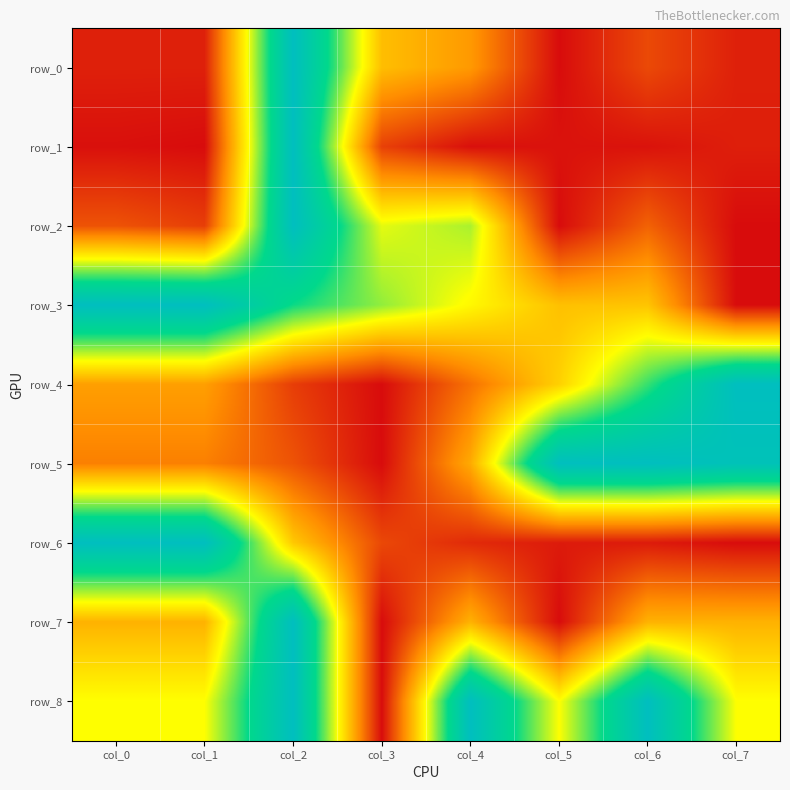

Reading left to right, list all the values displayed in this chart.

row_0: col_0=0.0	col_1=0.0	col_2=1.0	col_3=0.4	col_4=0.3	col_5=0.0	col_6=0.1	col_7=0.0
row_1: col_0=0.0	col_1=0.0	col_2=1.0	col_3=0.1	col_4=0.0	col_5=0.0	col_6=0.0	col_7=0.0
row_2: col_0=0.1	col_1=0.1	col_2=1.0	col_3=0.5	col_4=0.6	col_5=0.0	col_6=0.2	col_7=0.0
row_3: col_0=1.0	col_1=1.0	col_2=0.7	col_3=0.6	col_4=0.5	col_5=0.4	col_6=0.4	col_7=0.0
row_4: col_0=0.3	col_1=0.3	col_2=0.1	col_3=0.0	col_4=0.2	col_5=0.4	col_6=0.7	col_7=1.0
row_5: col_0=0.2	col_1=0.2	col_2=0.1	col_3=0.0	col_4=0.3	col_5=1.0	col_6=1.0	col_7=1.0
row_6: col_0=1.0	col_1=1.0	col_2=0.4	col_3=0.1	col_4=0.1	col_5=0.0	col_6=0.0	col_7=0.0
row_7: col_0=0.3	col_1=0.3	col_2=1.0	col_3=0.0	col_4=0.3	col_5=0.0	col_6=0.3	col_7=0.3
row_8: col_0=0.5	col_1=0.5	col_2=1.0	col_3=0.0	col_4=1.0	col_5=0.5	col_6=1.0	col_7=0.5